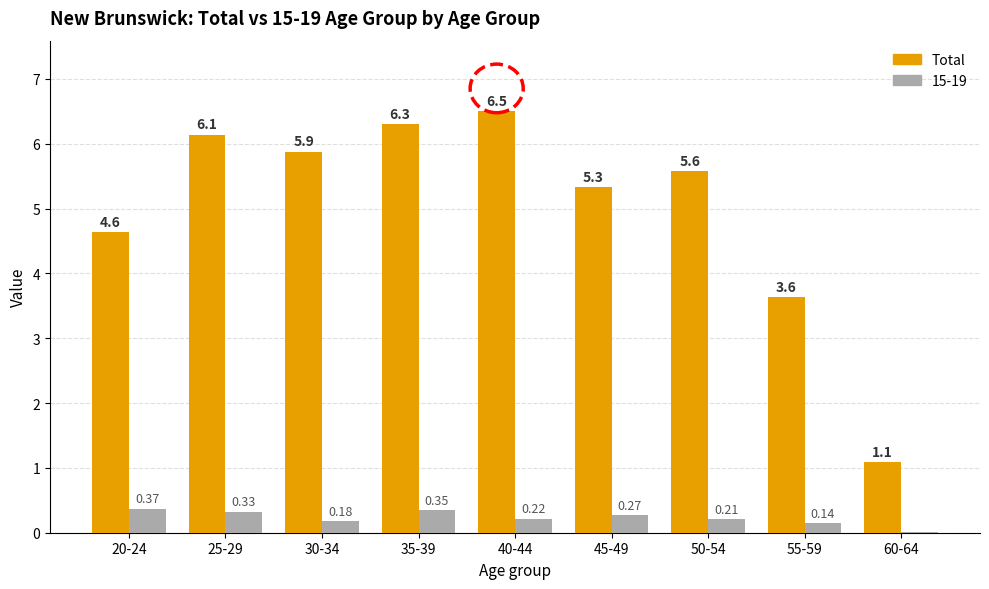

Count the number of data series in this chart.

2